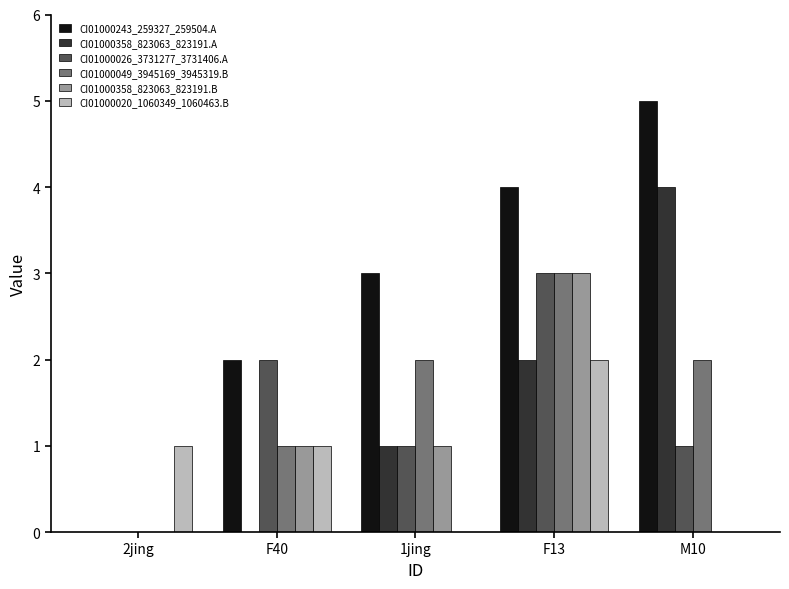

The CI01000358_823063_823191.A series shows 2 at F40. True or false?

False